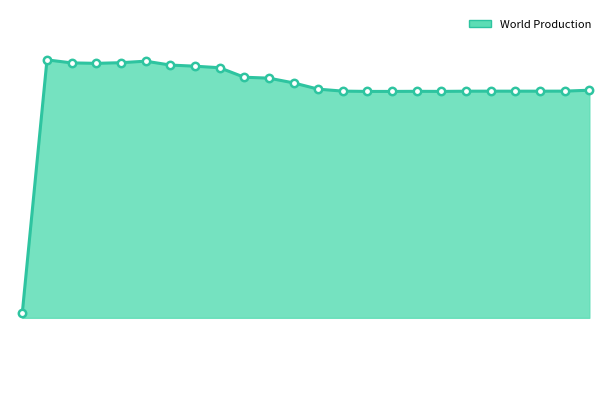

What is the total value across all series at 2010/01/12?

820.5